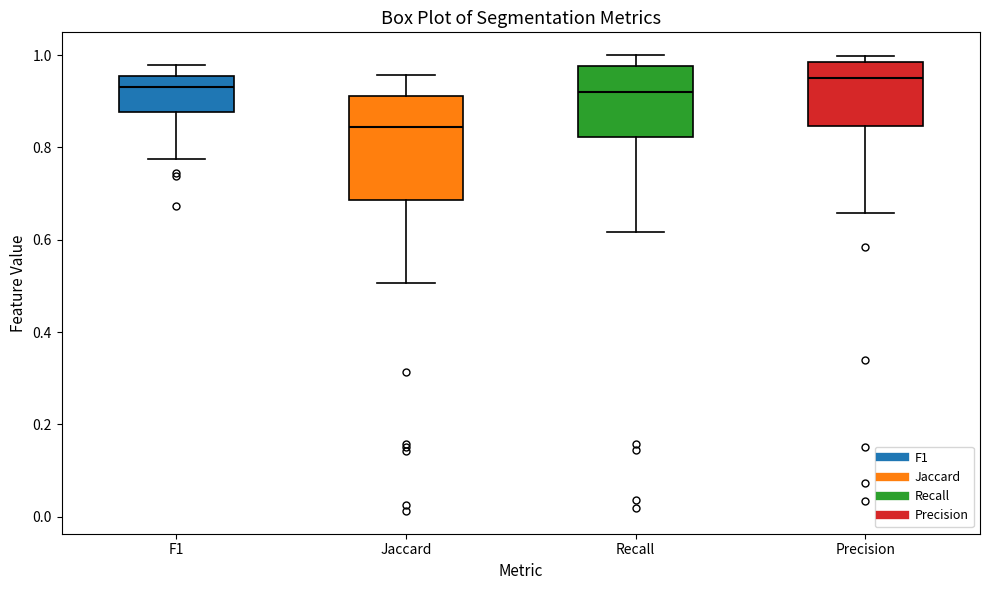

Which box is the tallest, from its lower edge to its upper edge?

Jaccard